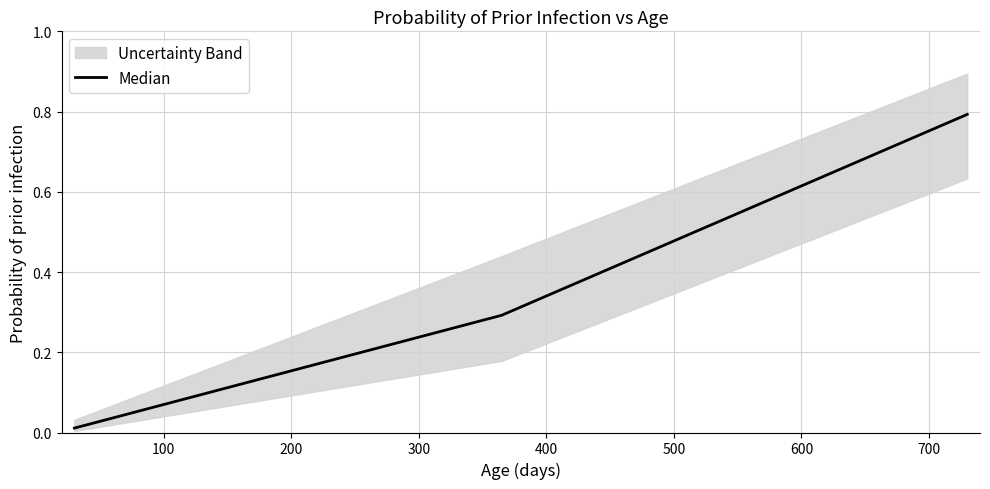

True or false: the data shows 0.2 at 200.

False